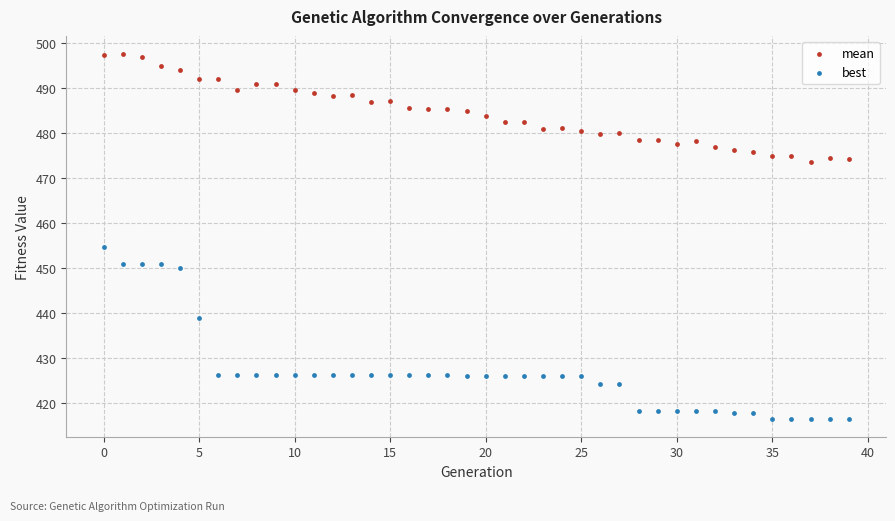

Which series reaches the minimum Y coordinate?

best